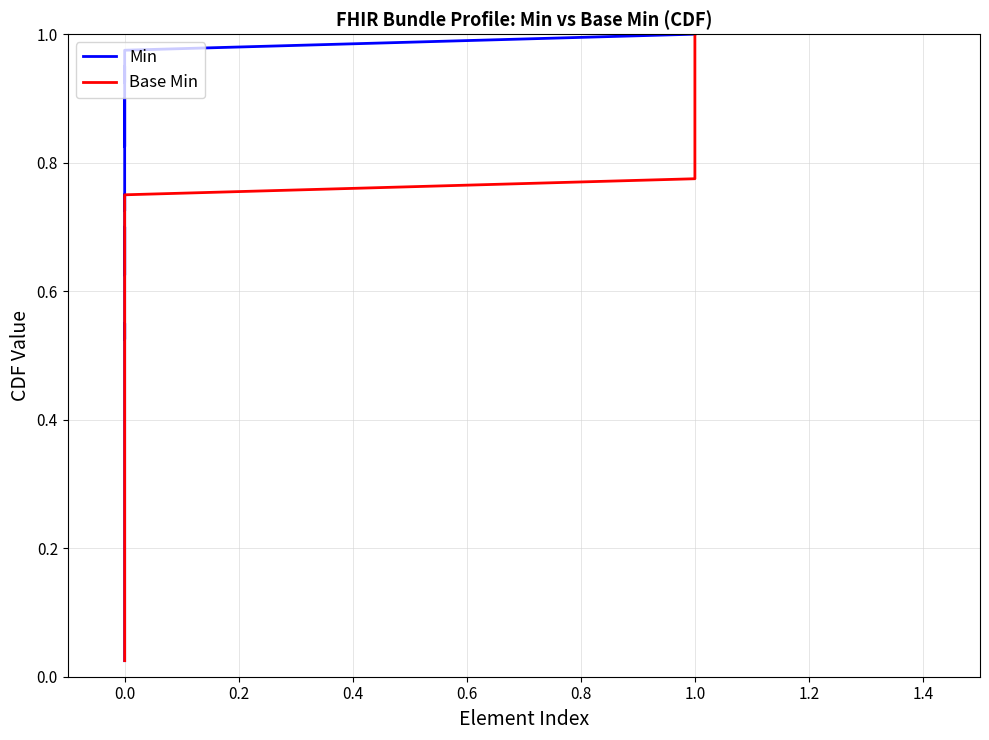

How many data points does each series have?

40